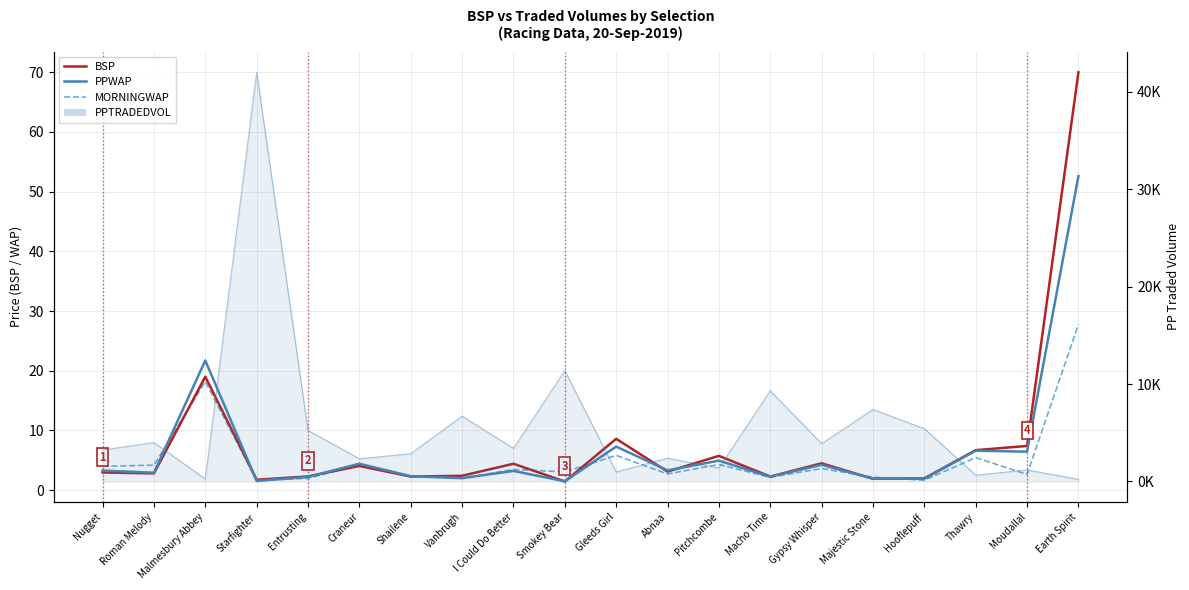

Rank the series by their average value, from highest to lowest.

BSP, PPWAP, MORNINGWAP